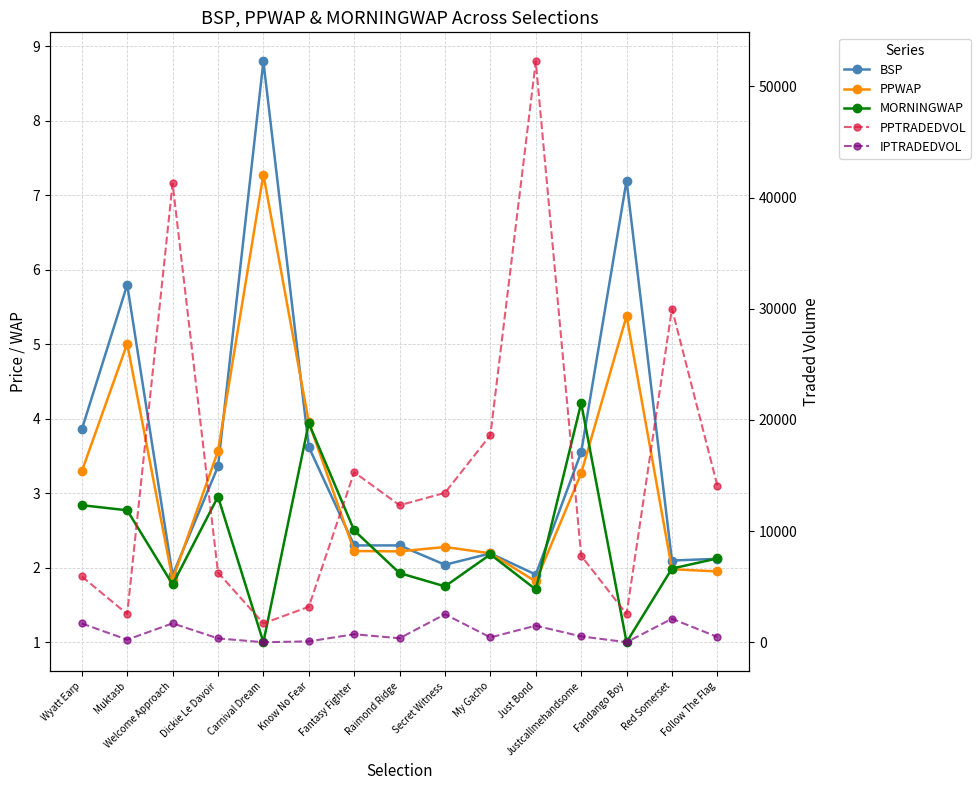

Which series has the widest spread of values?

PPTRADEDVOL